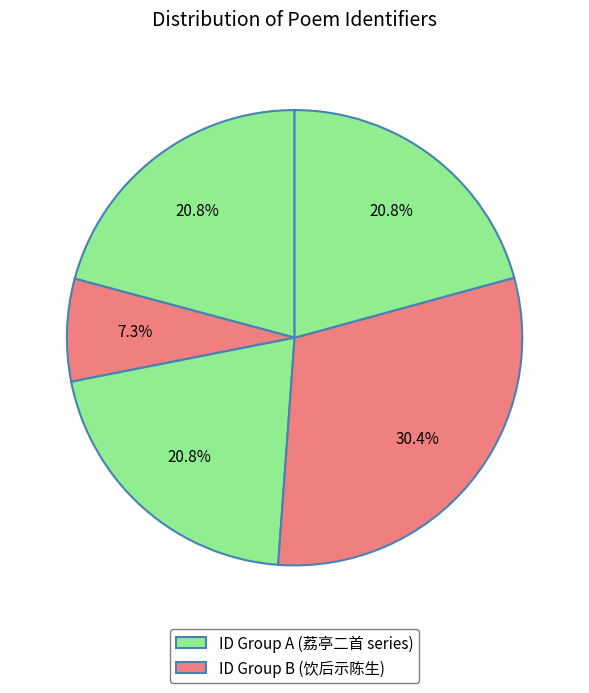

How many segments does this pie chart have?

5